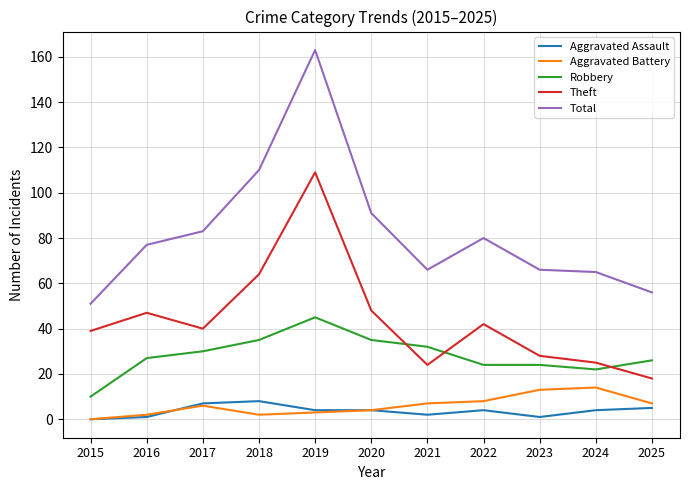

What is the highest value of the Robbery series?

45